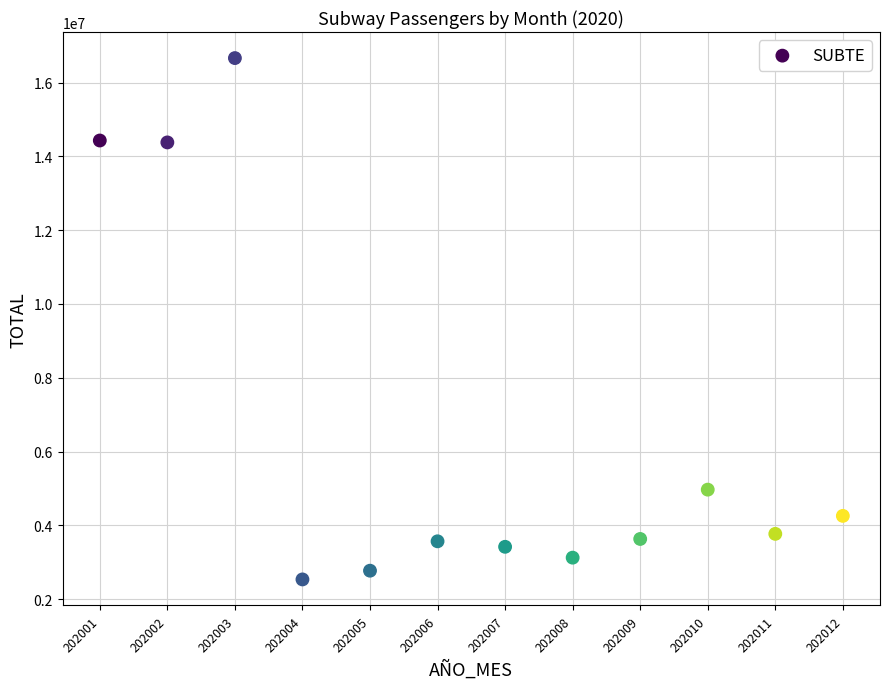

What is the range of X values (max minus min)?

11